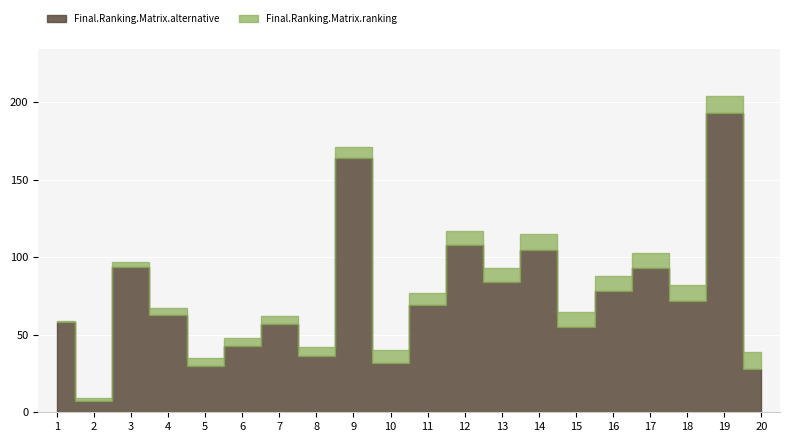

What is the average value of the Final.Ranking.Matrix.ranking series?

7